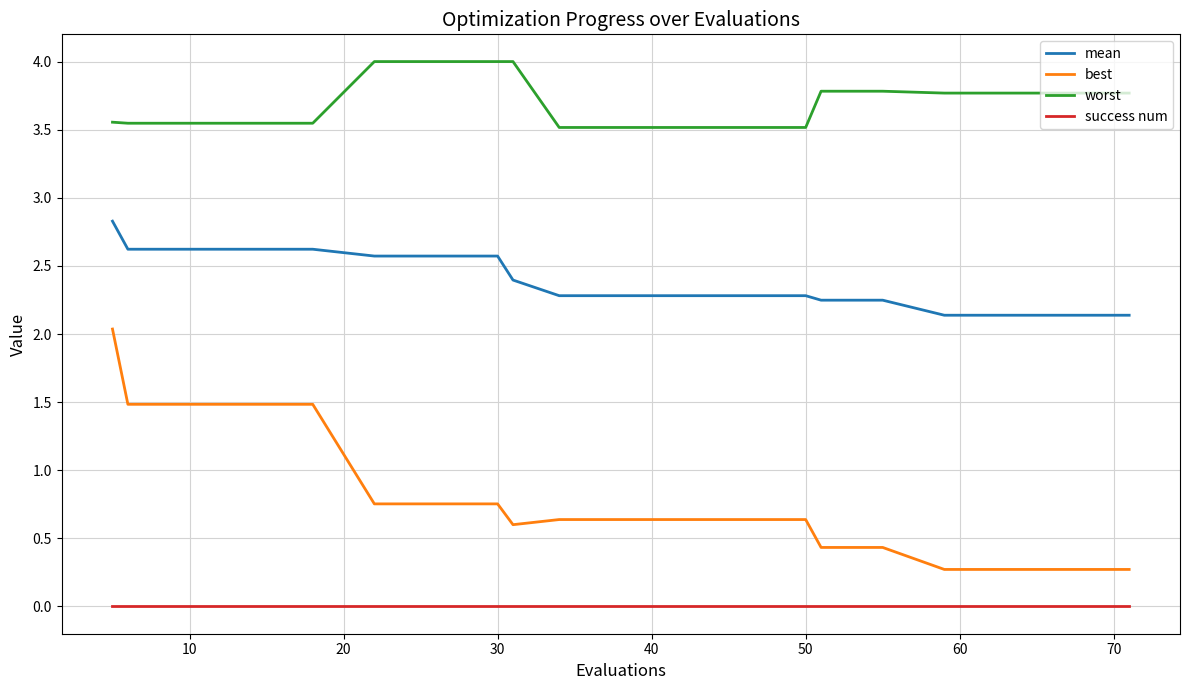

Which series has the largest range (max minus min)?

best